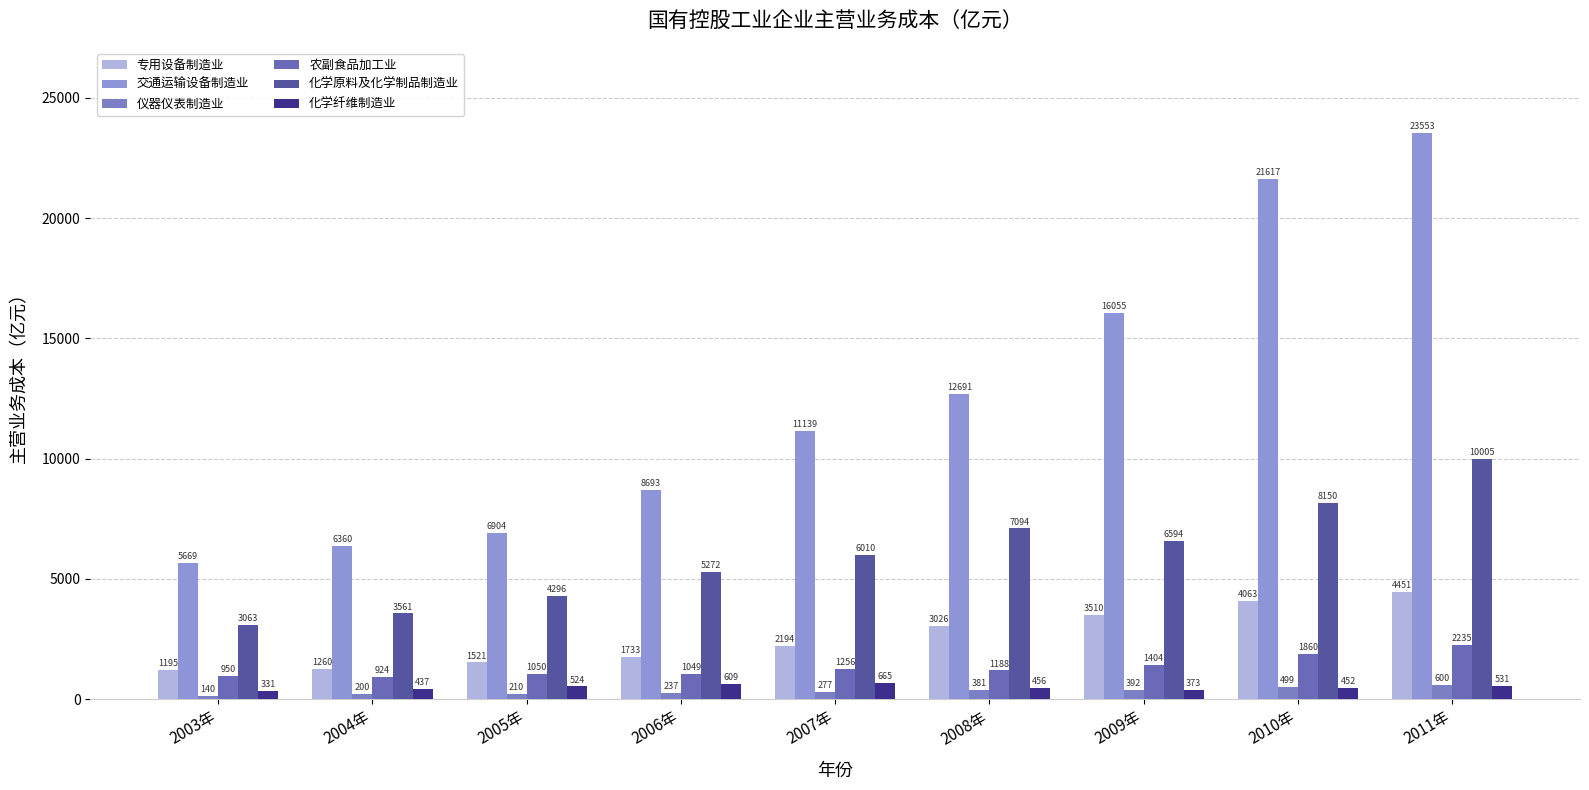

Are the bars horizontal?

No